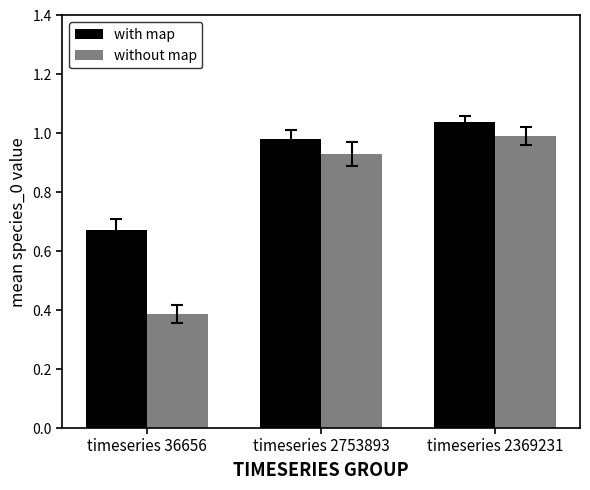

True or false: with map has a value of 0.3 at timeseries 2369231.

False